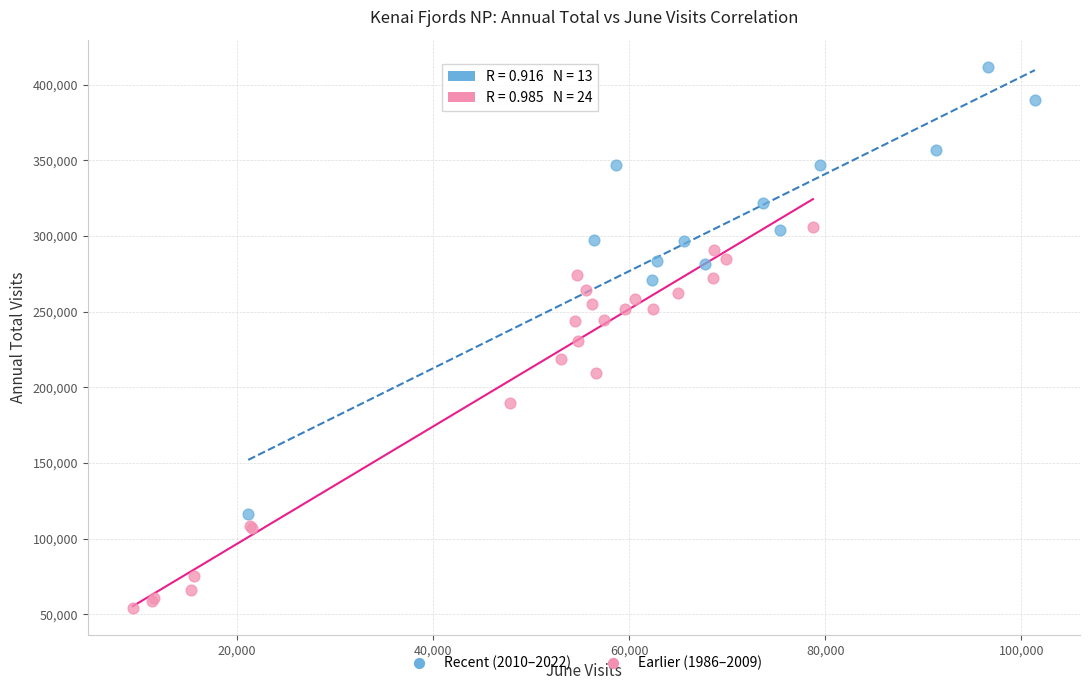

Which series reaches the maximum Y coordinate?

Recent (2010–2022)